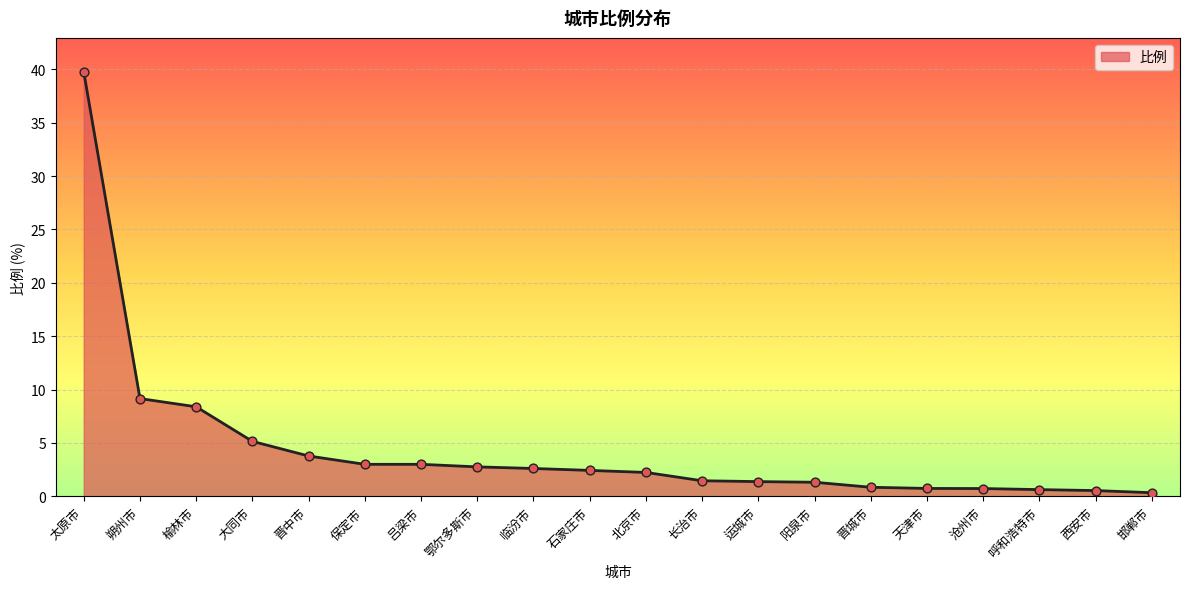

Approximately how many times larger is the value at 邯郸市 compared to 晋中市?

0.1